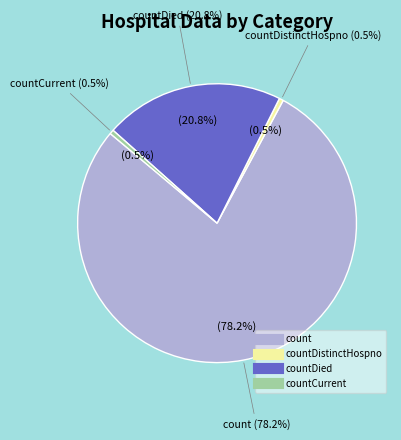

Which category has the biggest portion of the pie?

count